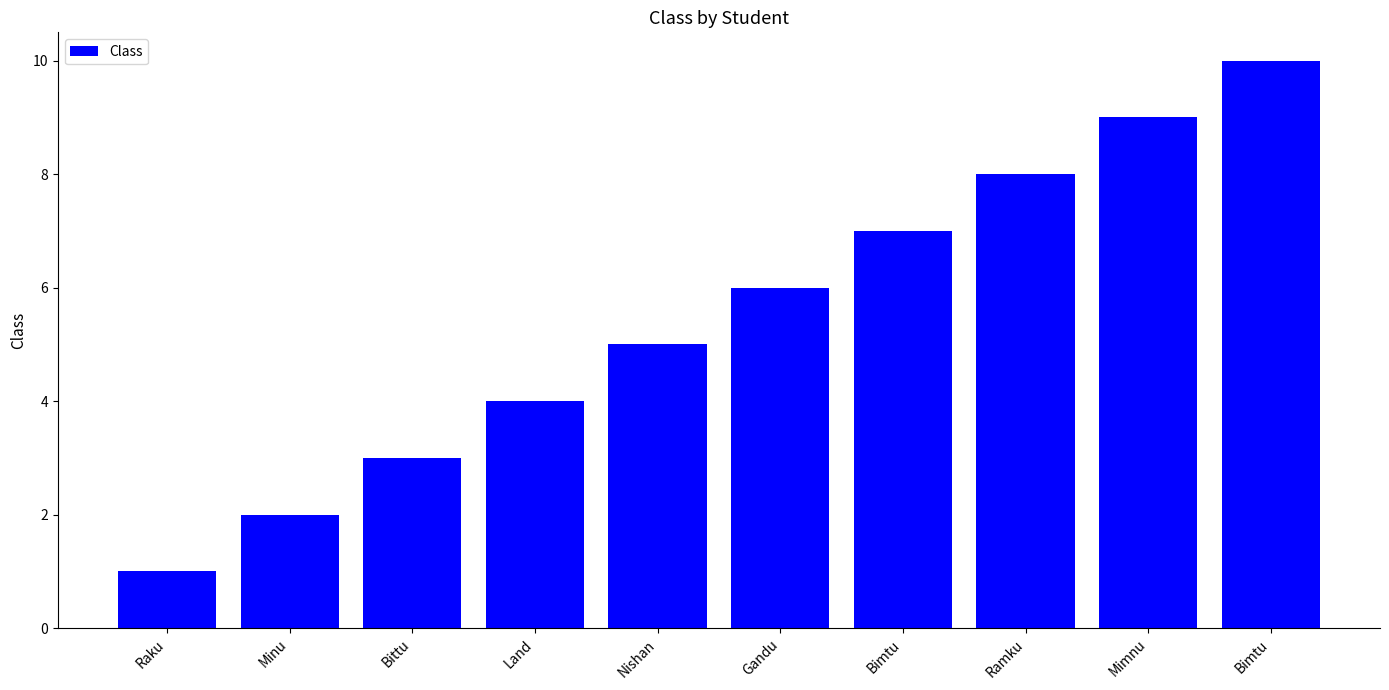

What is the average value?

6